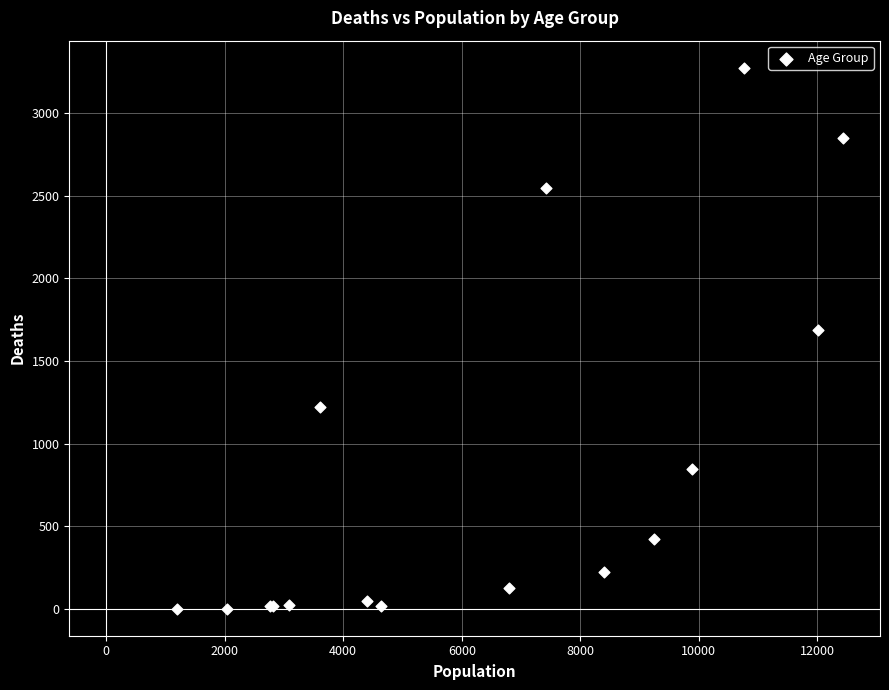

What Y value in the scatter plot is closest to 1638?

1690